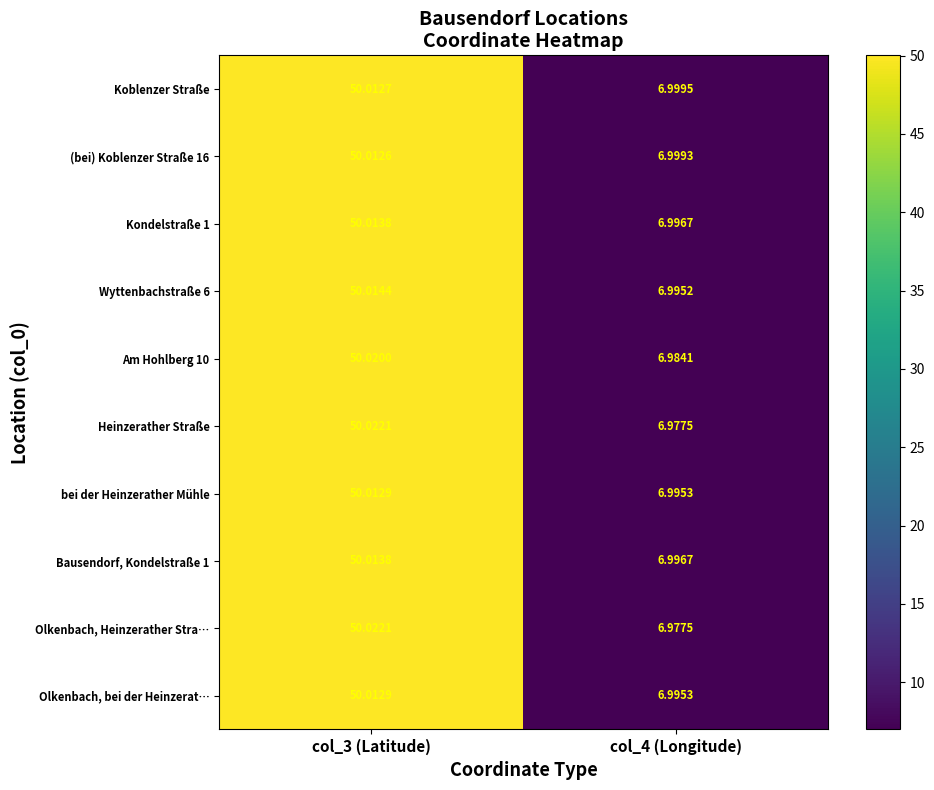

Is the value of Wyttenbachstraße 6 at col_4 (Longitude) greater than the value of Am Hohlberg 10 at col_3 (Latitude)?

No